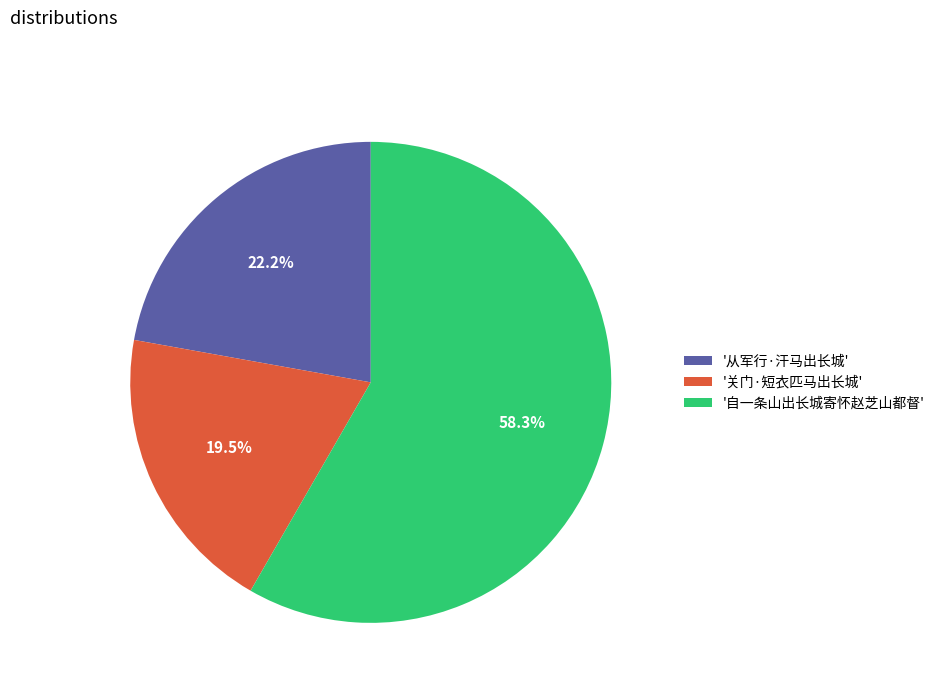

Is the sum of '自一条山出长城寄怀赵芝山都督' and '关门·短衣匹马出长城' greater than half?

Yes